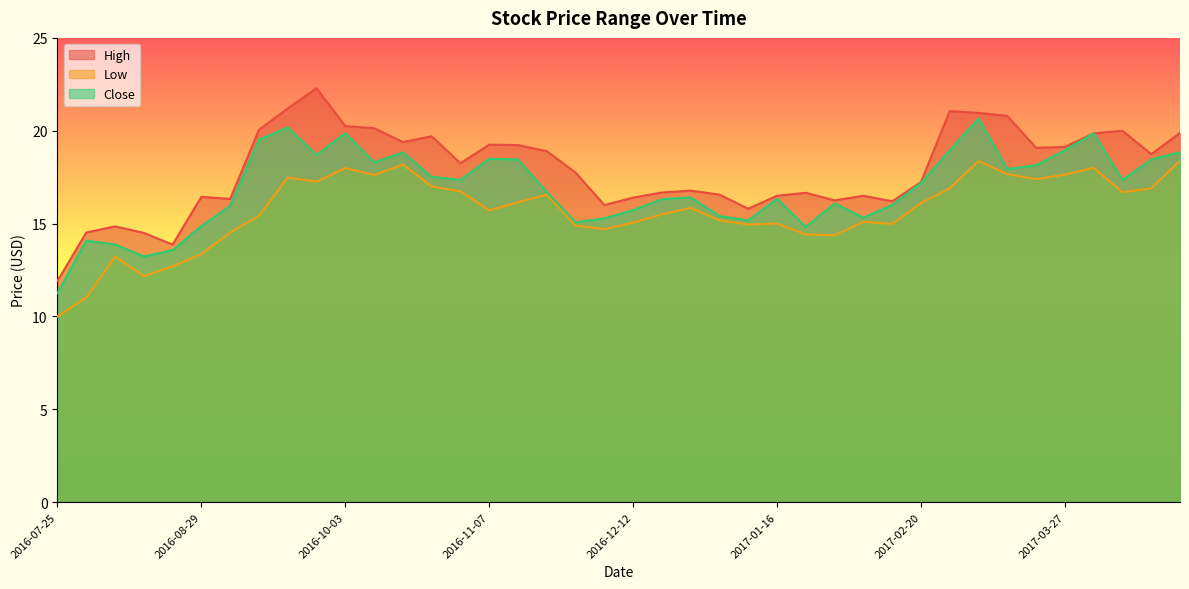

What is the difference between the Close values at 2016-10-10 and 2016-12-19?

2.0